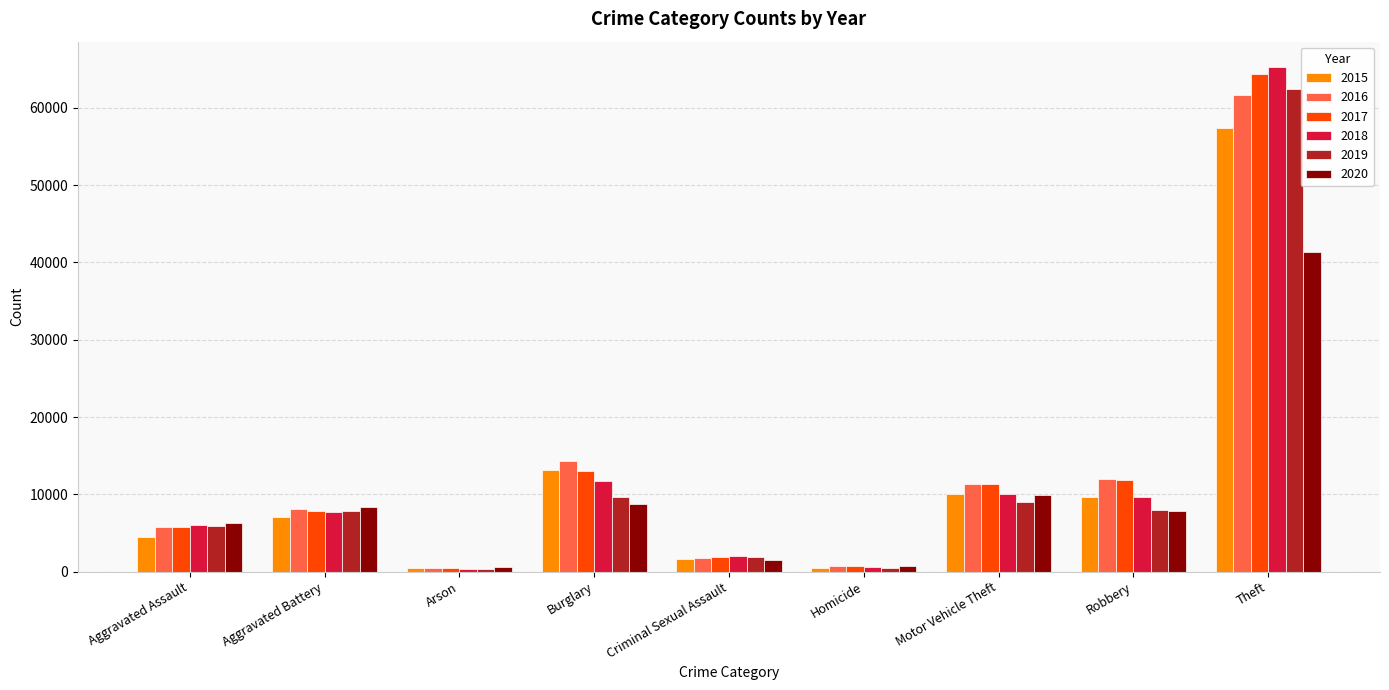

The value of 2018 at Burglary is 20386. True or false?

False